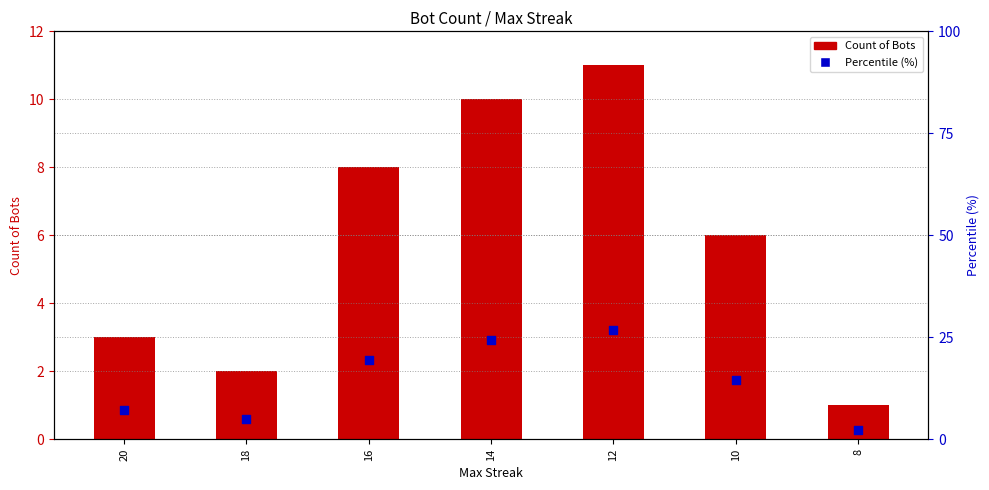

Which series has the largest Y range (max minus min)?

Percentile (%)